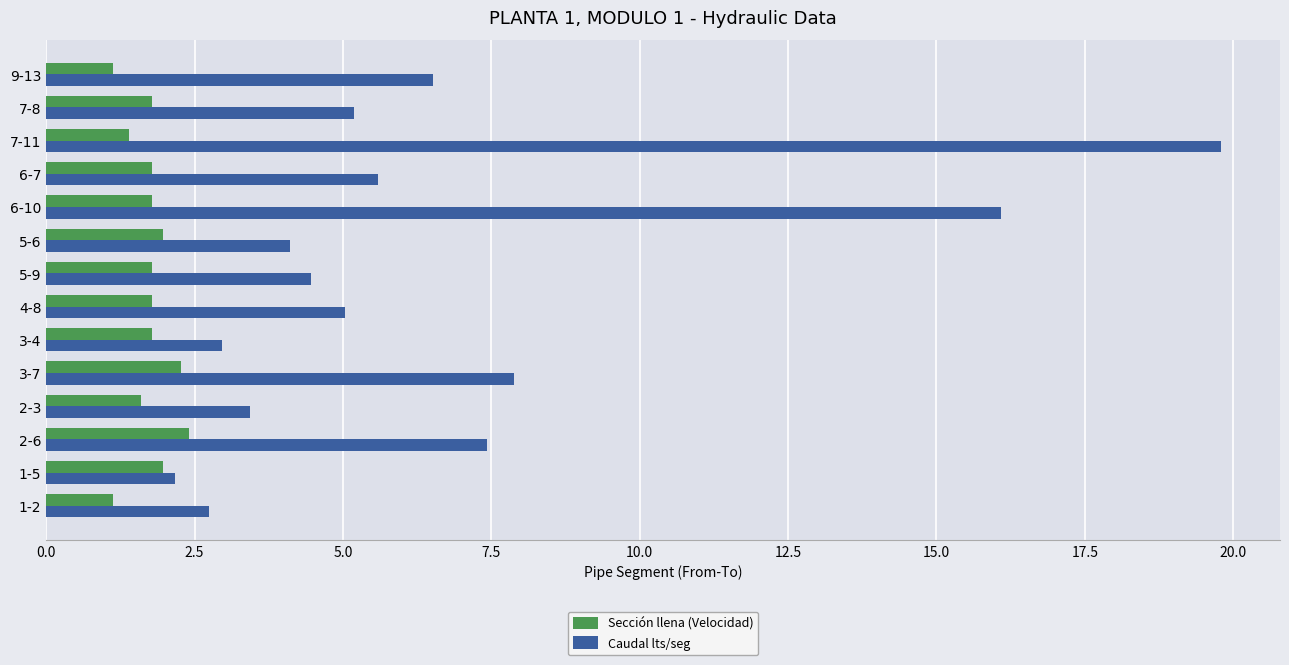

What is the greatest value displayed?

19.8